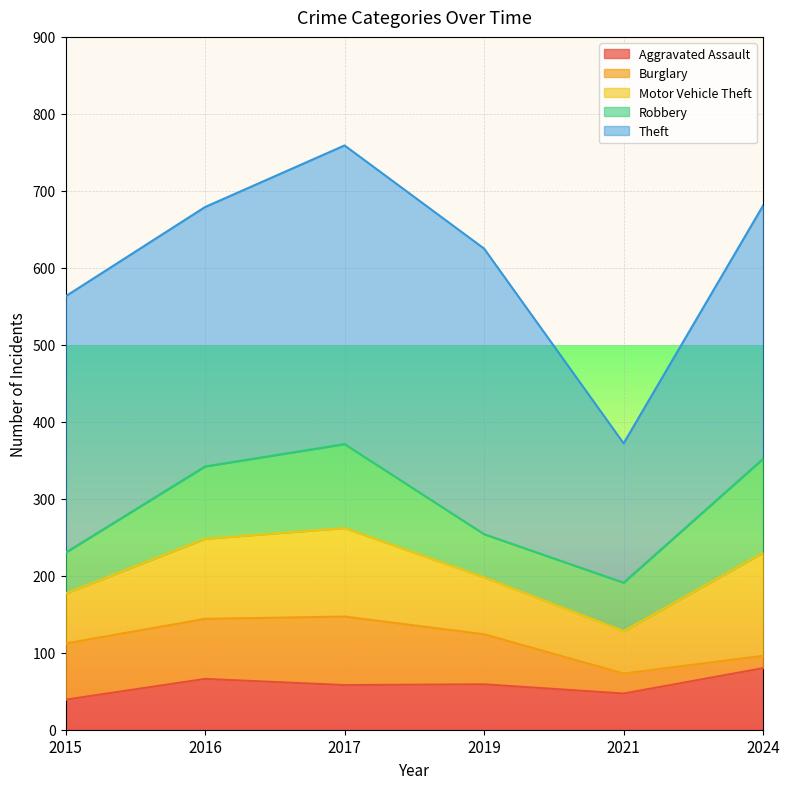

At which category does Robbery reach its first local valley?

2019